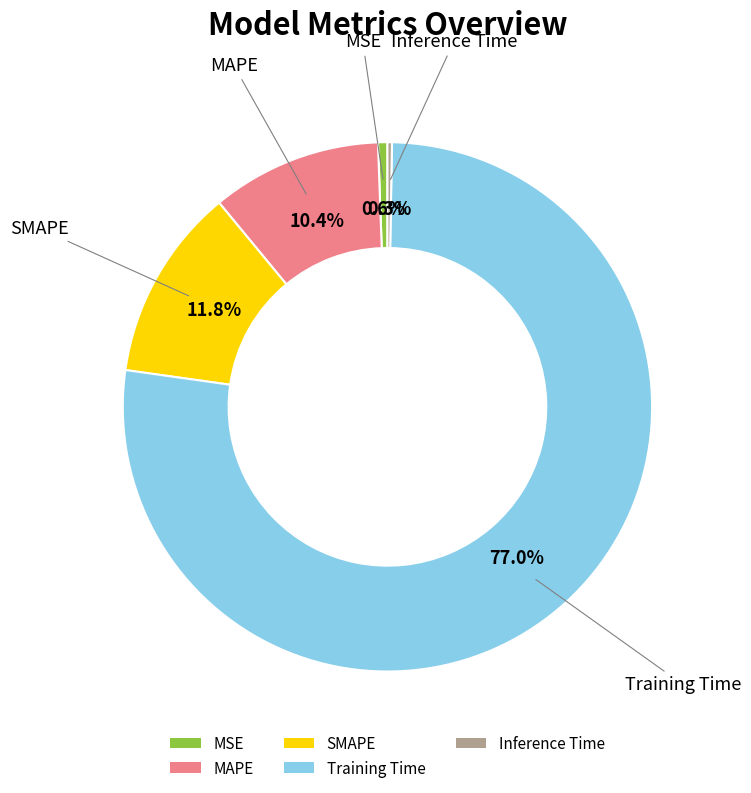

To the nearest percent, what is the combined percentage of MSE and MAPE?

11%